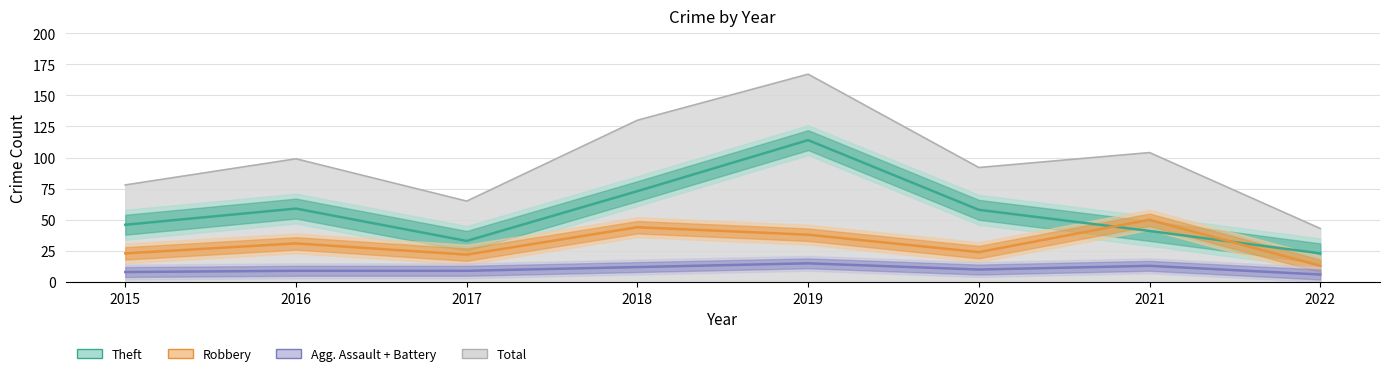

What is the approximate value of Total at 2016, to the nearest 5?

100